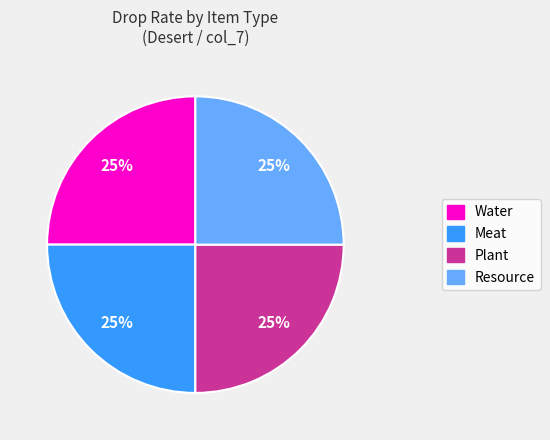

Is there any slice that represents more than half of the pie?

No